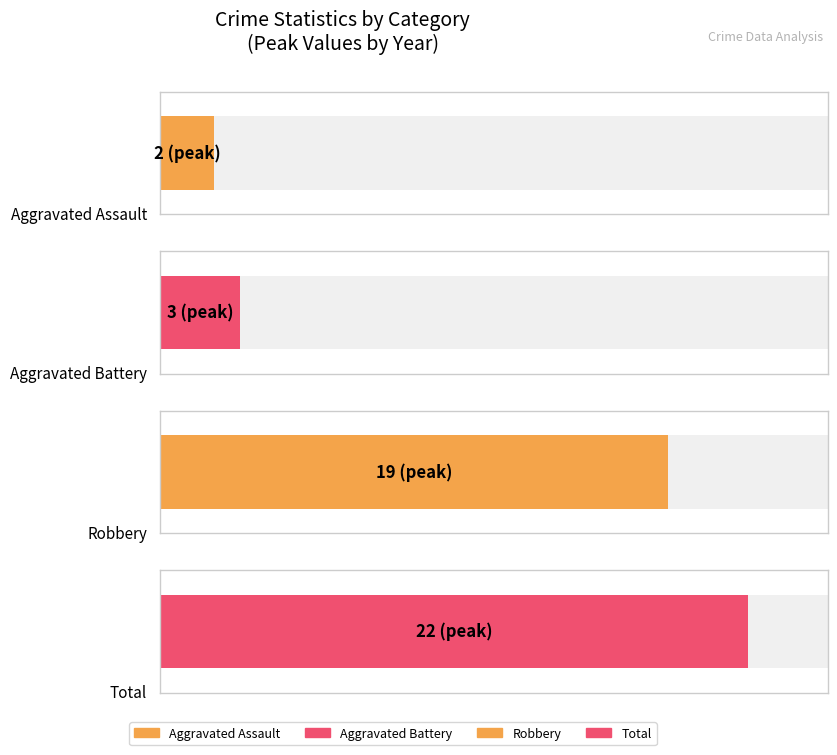

What is the highest value of the Total series?

22